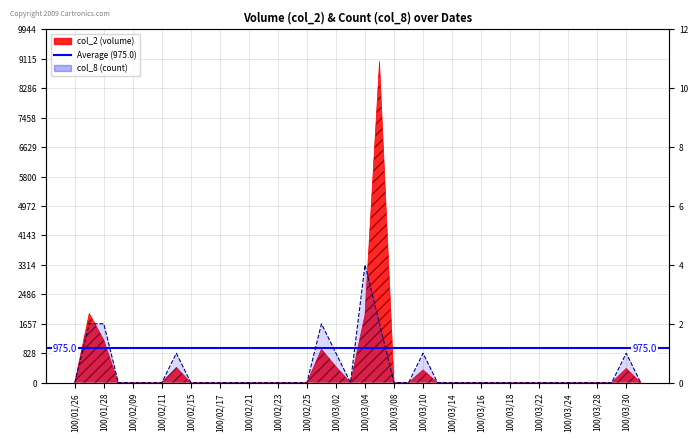

At 100/03/11, list the series in order from largest to smallest.

col_2, col_8